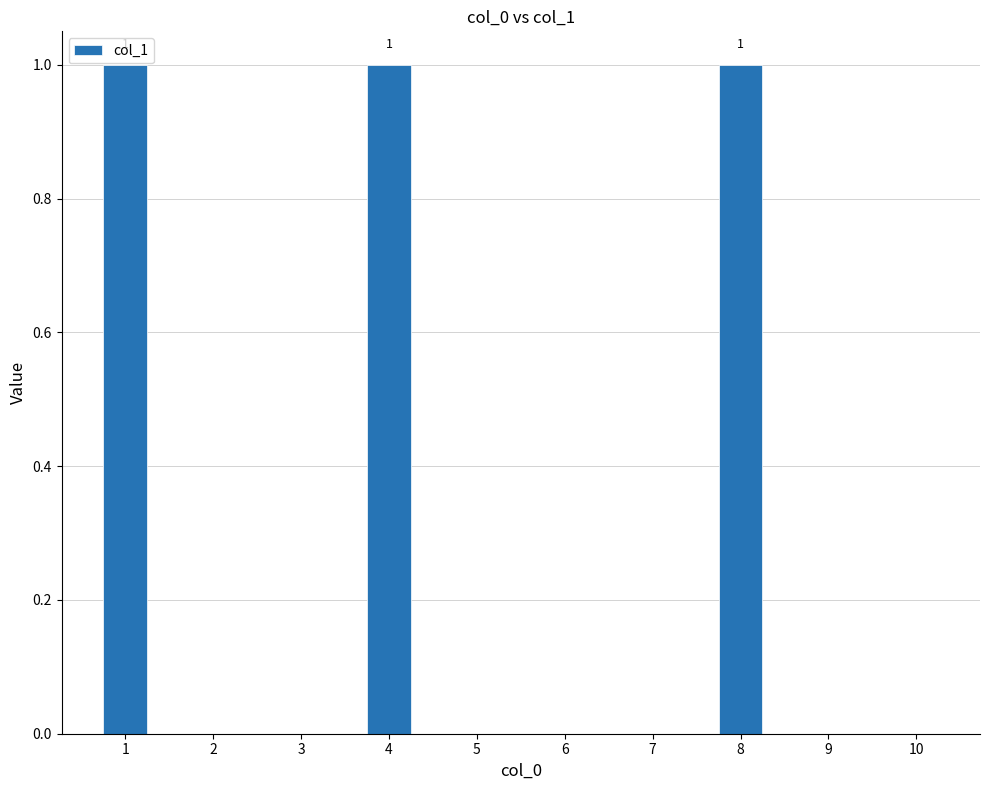

Reading right to left, transcribe all the data shown in this chart.

10=0	9=0	8=1	7=0	6=0	5=0	4=1	3=0	2=0	1=1